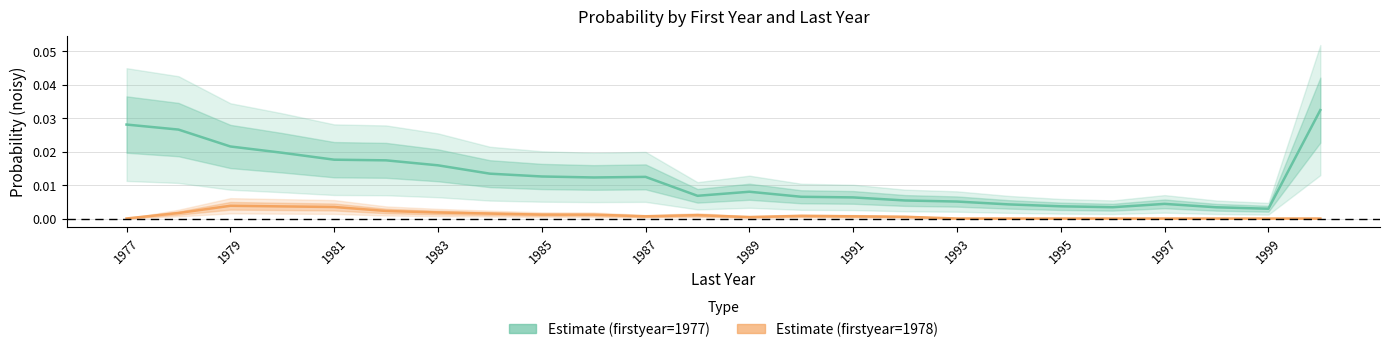

At which label does 1978 reach its peak?

1979